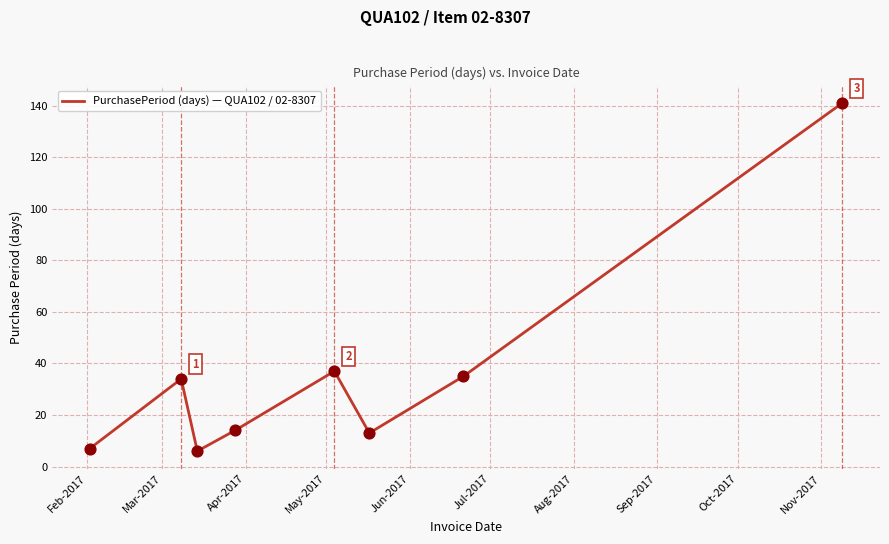

What is the difference between the maximum and minimum values?

135